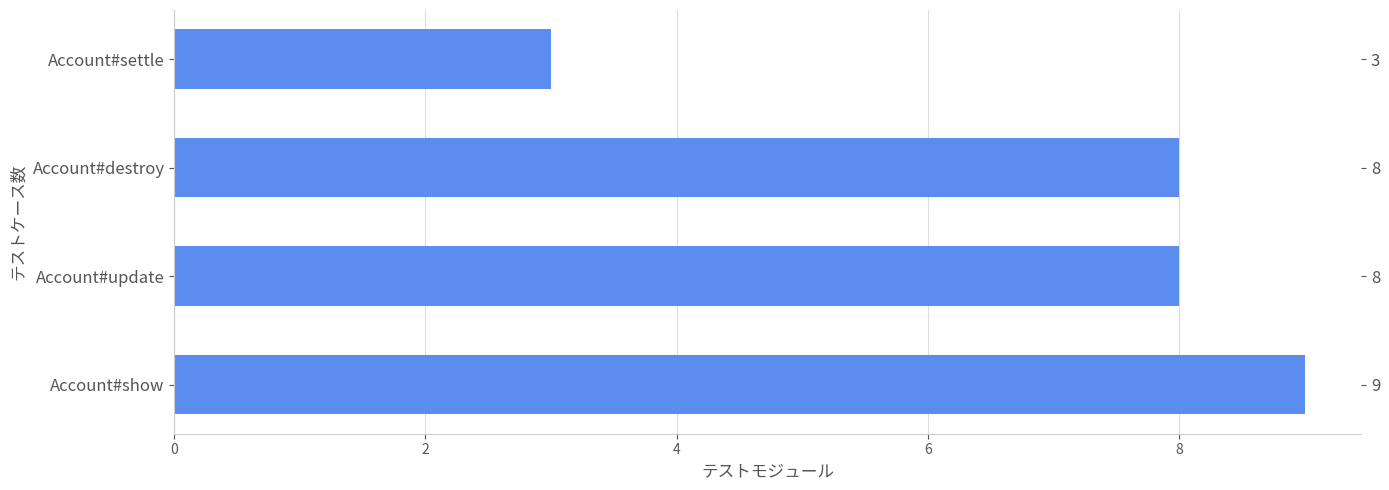

Does the chart contain any negative values?

No